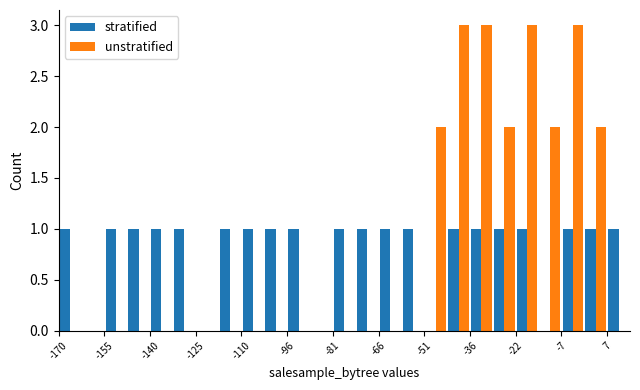

What is the greatest value displayed?

3